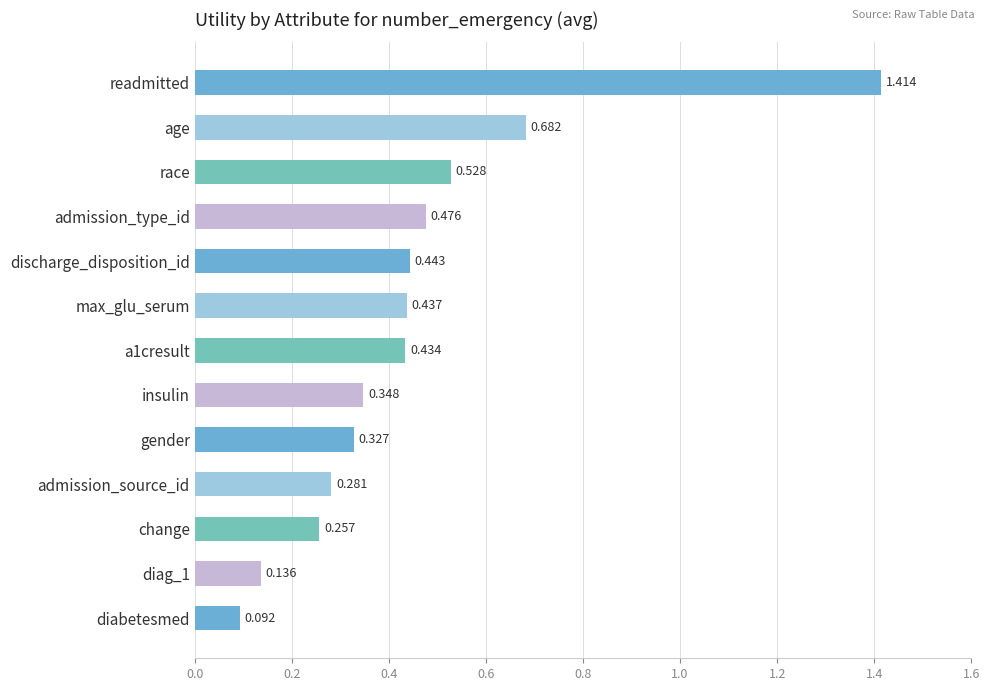

Which label corresponds to the smallest value in the chart?

diabetesmed